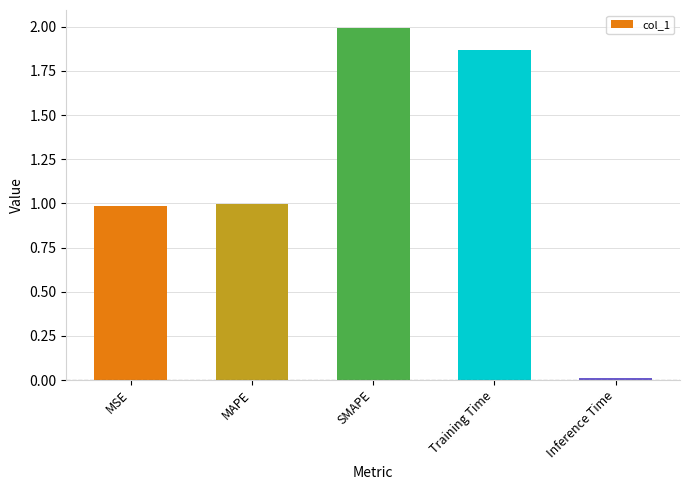

What is the label of the 1st bar from the left?

MSE